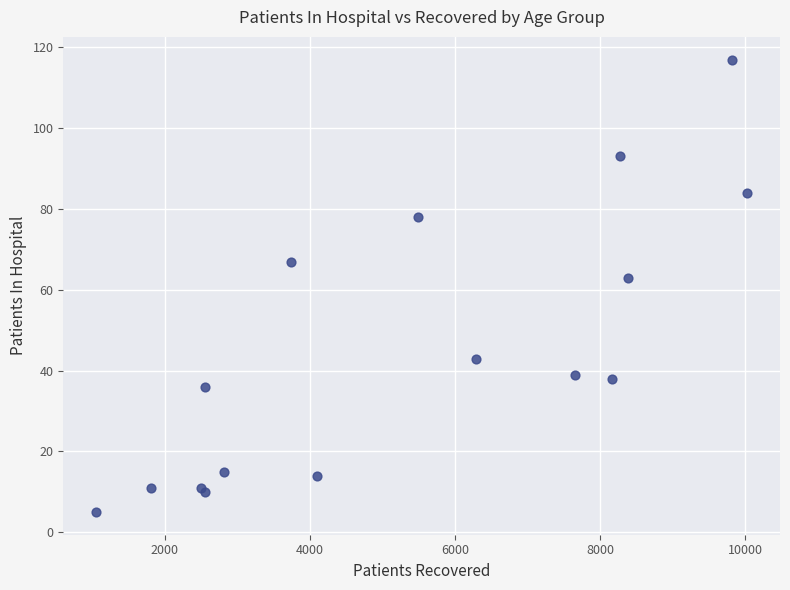

What Y value in the scatter plot is closest to 61?

63